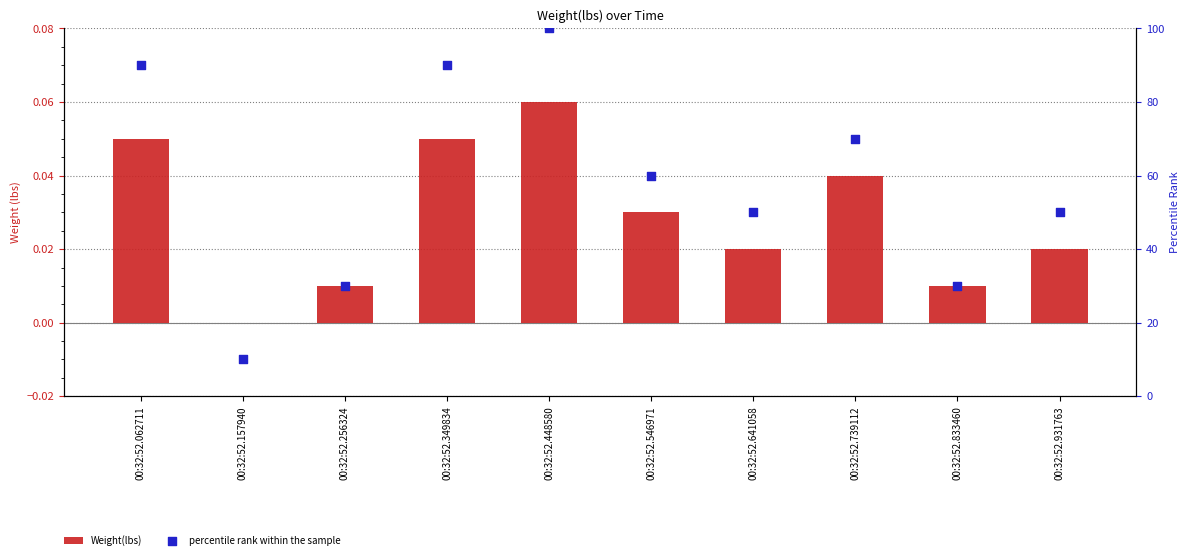

Which series contains the lowest Y value?

Weight(lbs)